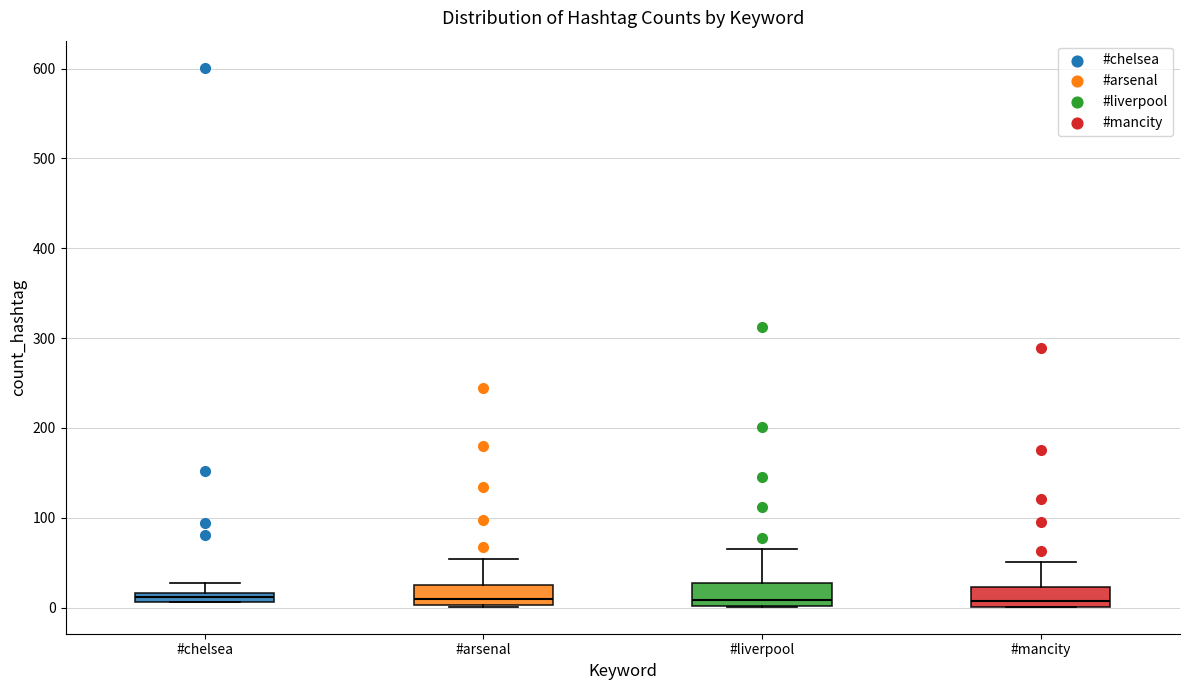

Where is the upper edge of the box for #mancity on the y-axis? The values are not printed on the chart, so give them approximately, as read against the axis.

20